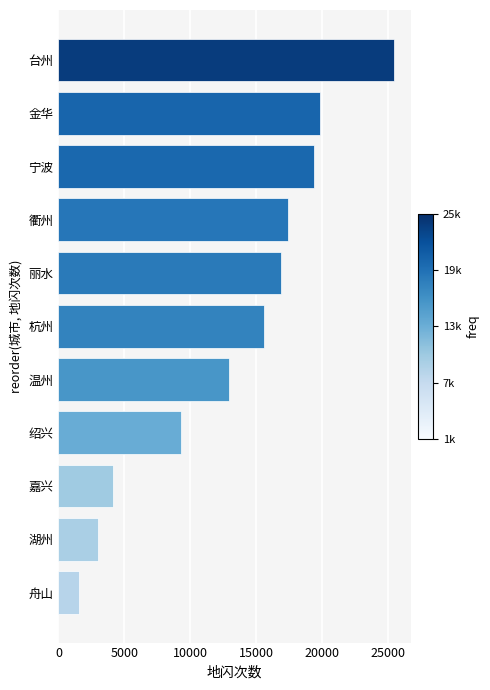

What is the greatest value displayed?

25476